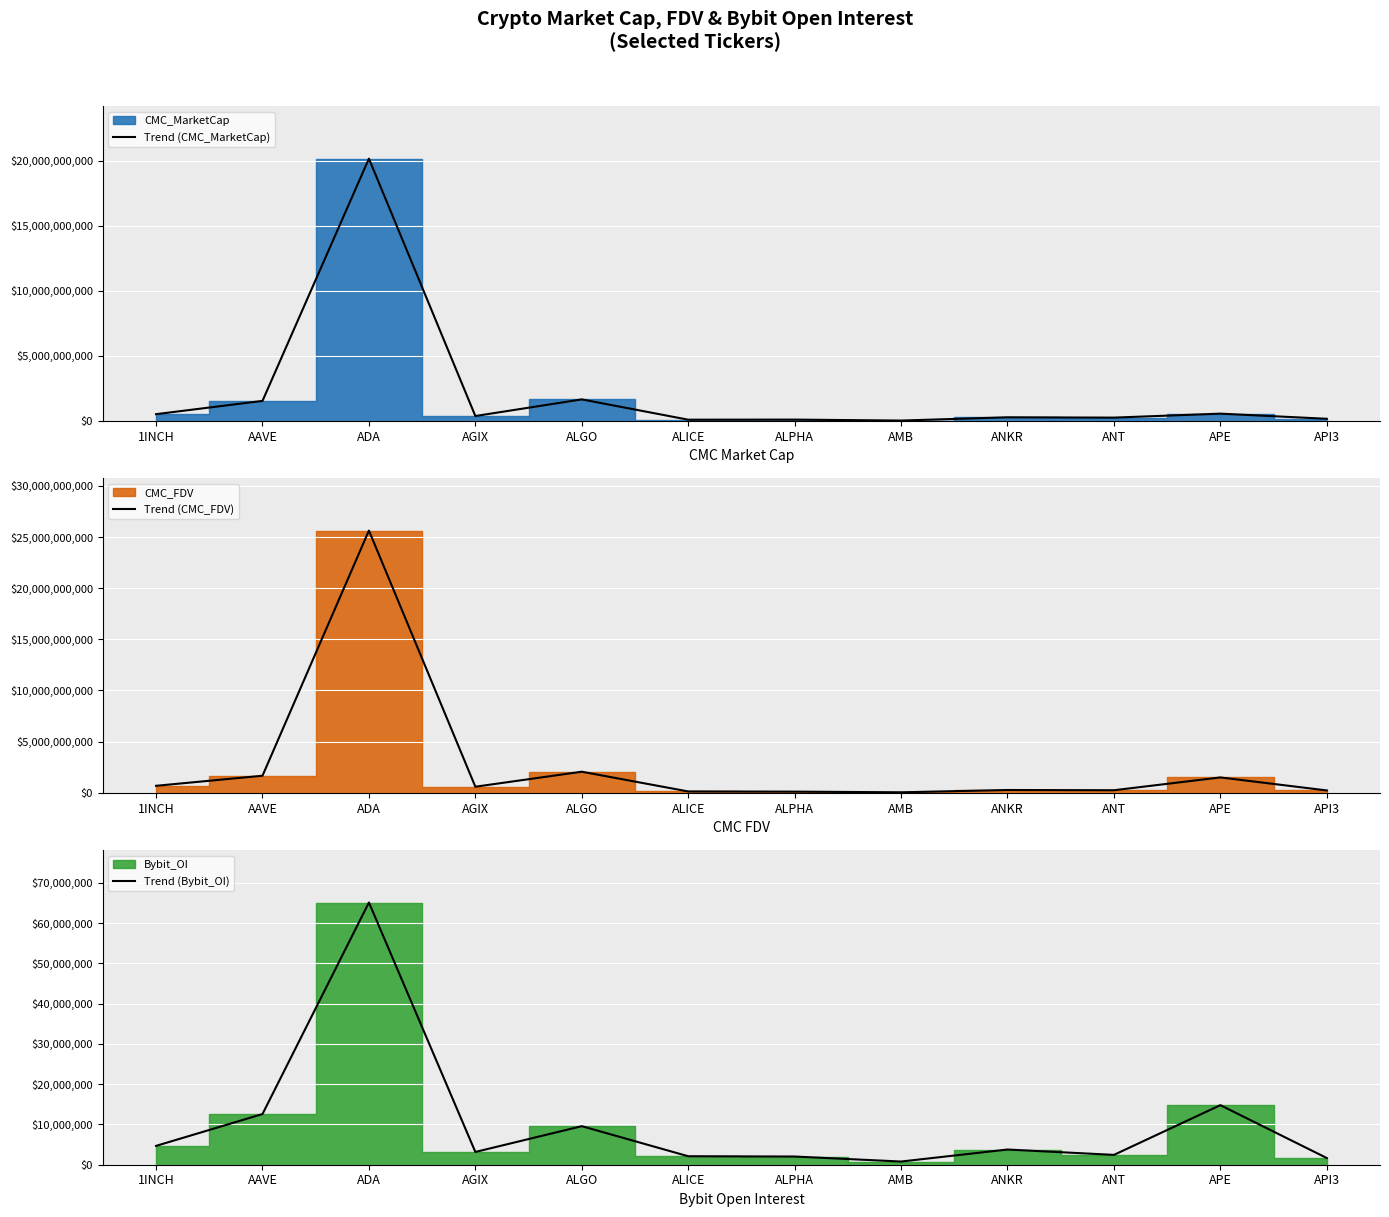

At how many categories does at least one series exceed 22340894547?

1